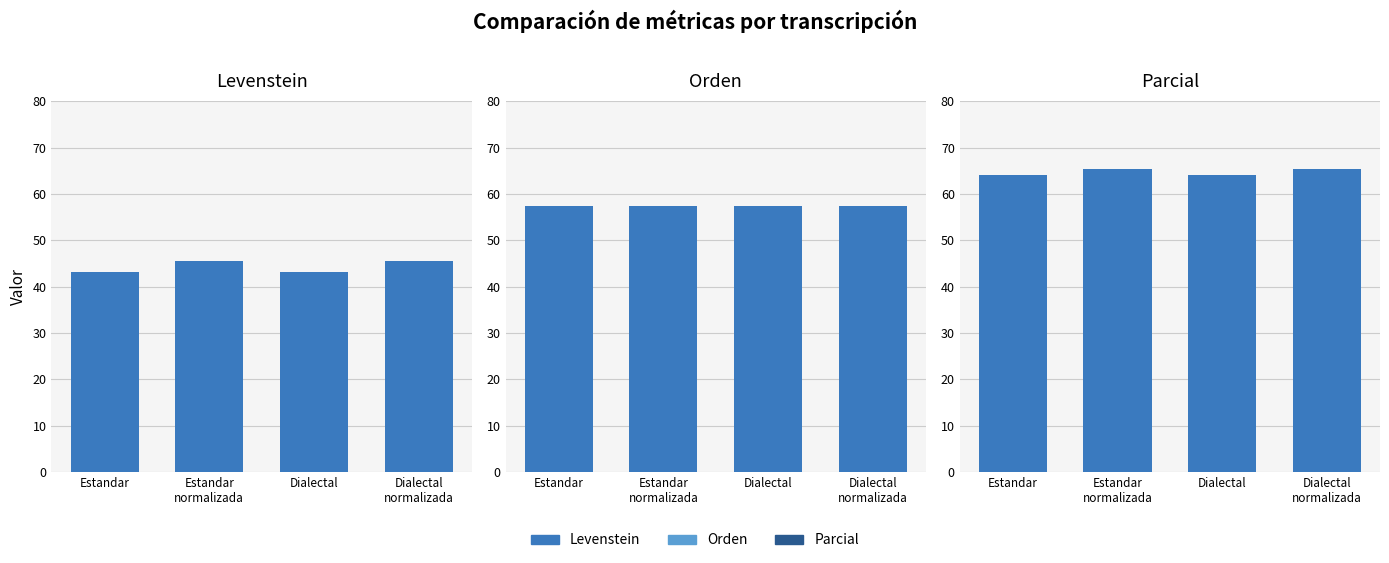

Reading left to right, list all the values displayed in this chart.

Levenstein: 43.1	45.5	43.1	45.5
Orden: 57.4	57.4	57.4	57.4
Parcial: 64.0	65.3	64.0	65.3